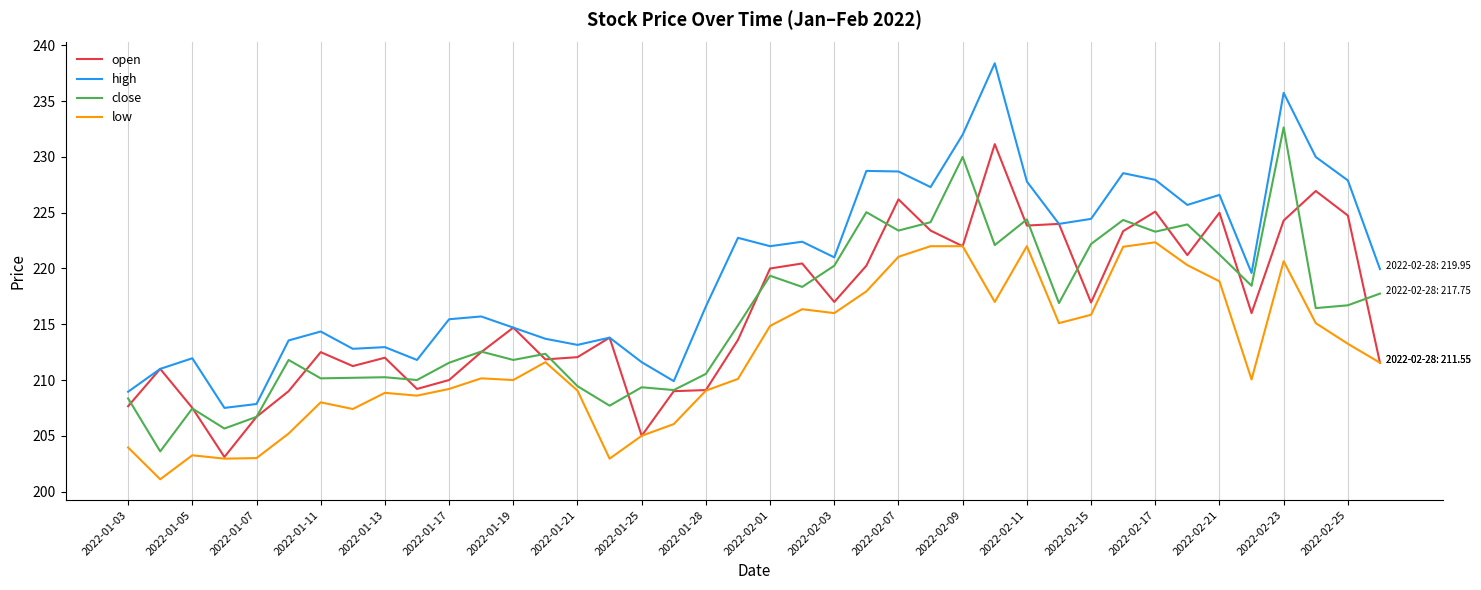

True or false: high and close cross at least once.

False